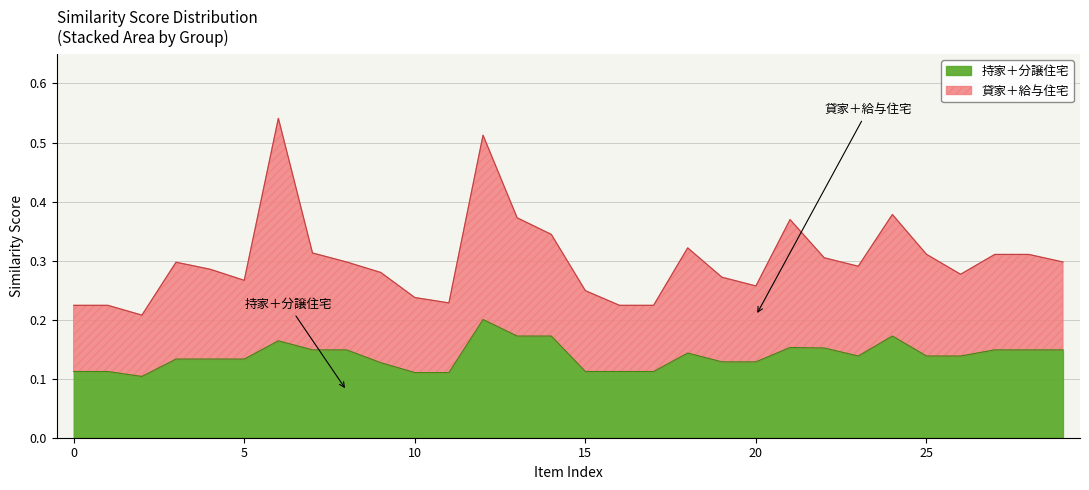

What is the change in value from 3 to 13?

+0.1